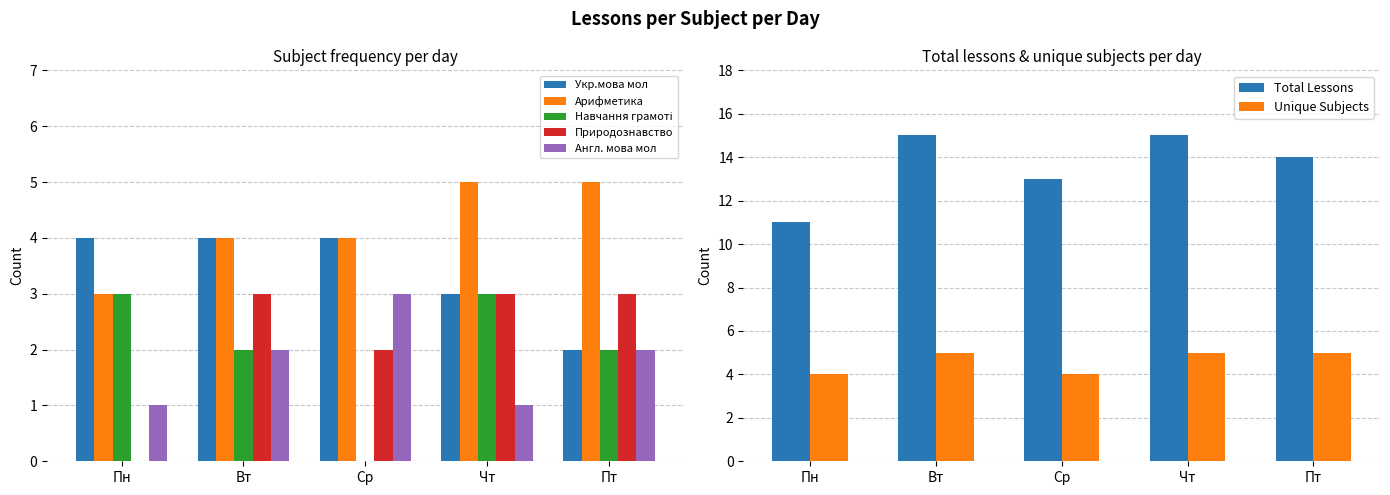

Count the Навчання грамоті values in the range 2 to 3.

4